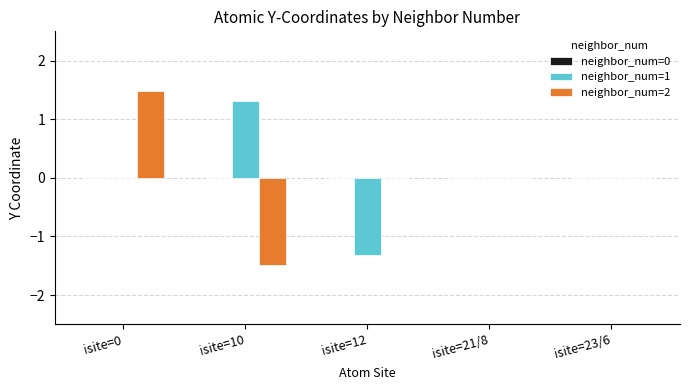

What is the total value across all series at isite=12?

-1.3